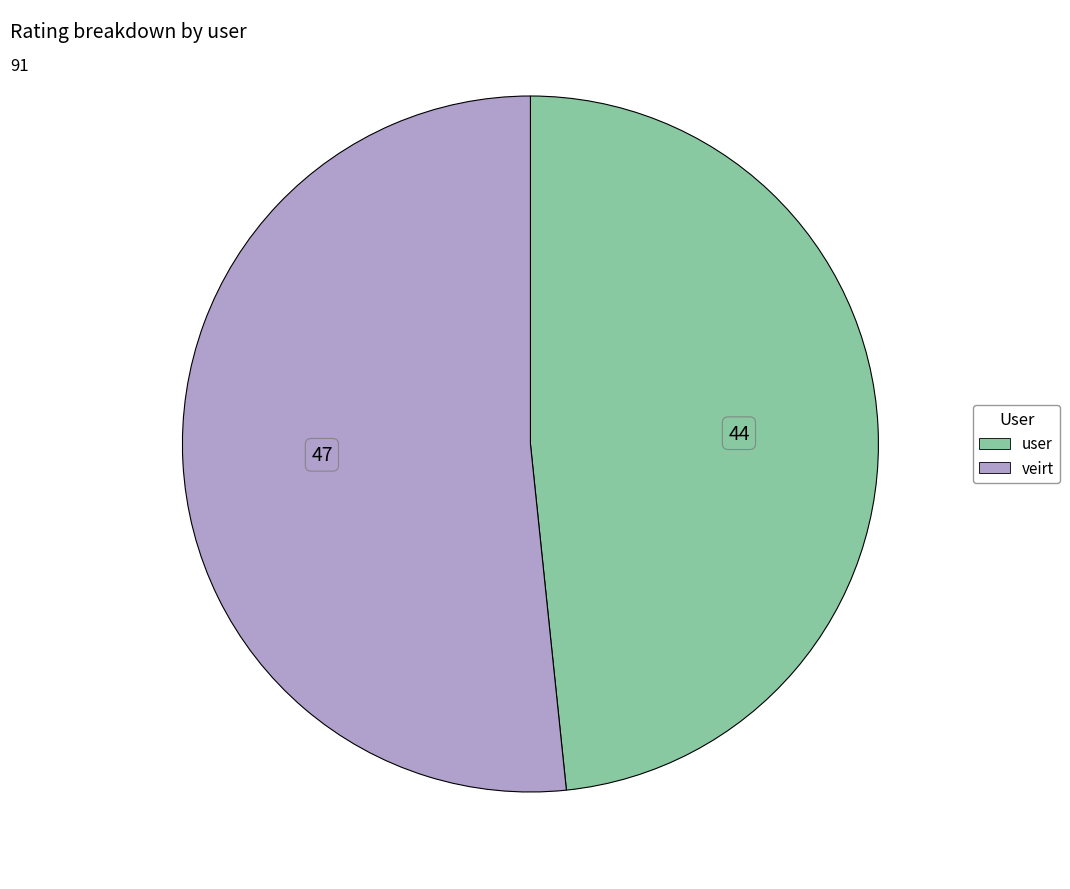

Is there a majority slice in this chart?

Yes